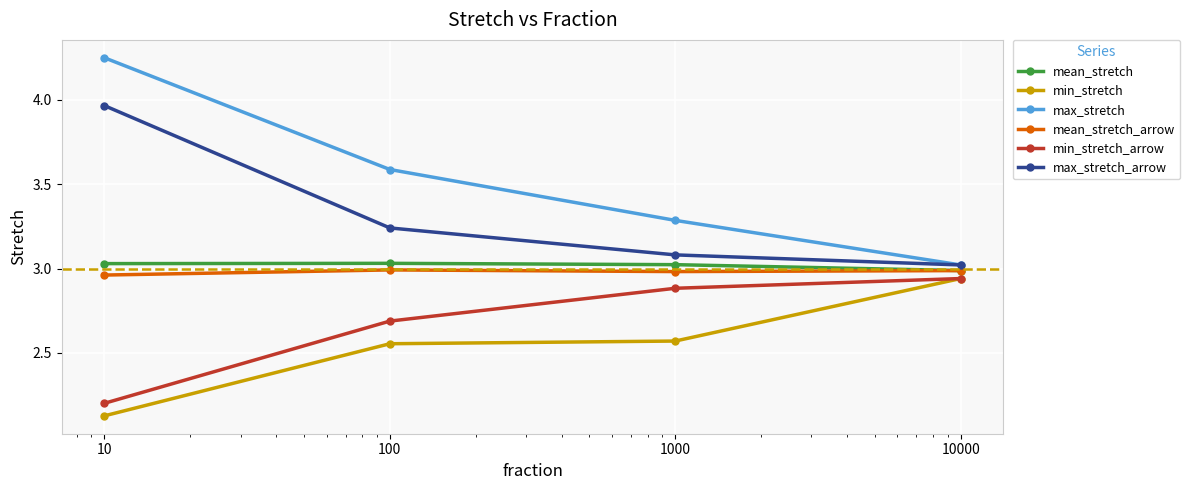

How many data points in mean_stretch are above 3?

3